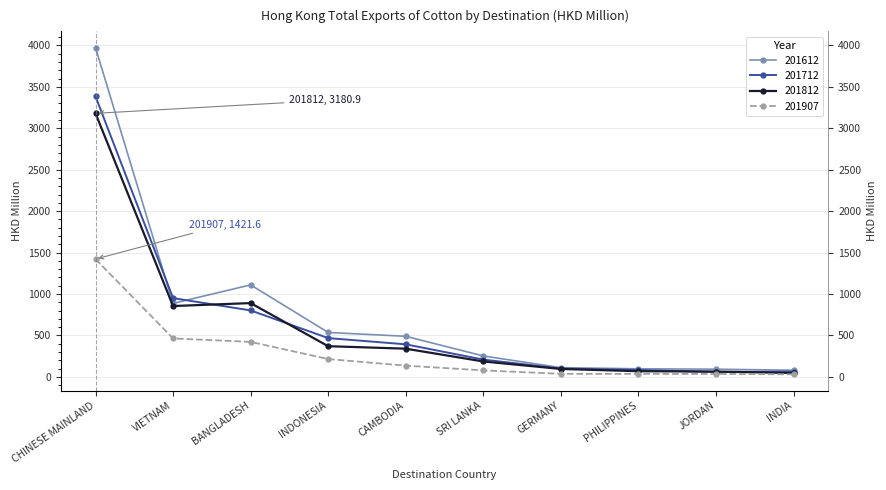

What are all the series names shown in the legend?

201612, 201712, 201812, 201907